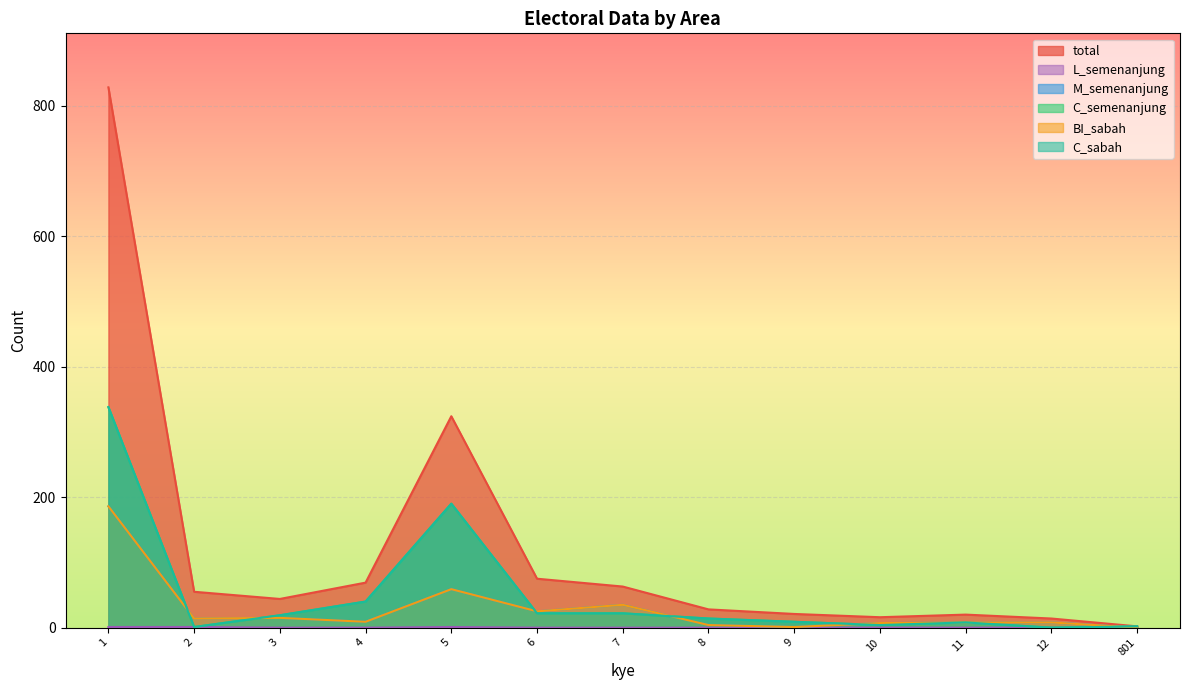

Rank the categories by L_semenanjung value from lowest to highest.

3, 4, 6, 7, 8, 9, 10, 11, 12, 801, 1, 2, 5